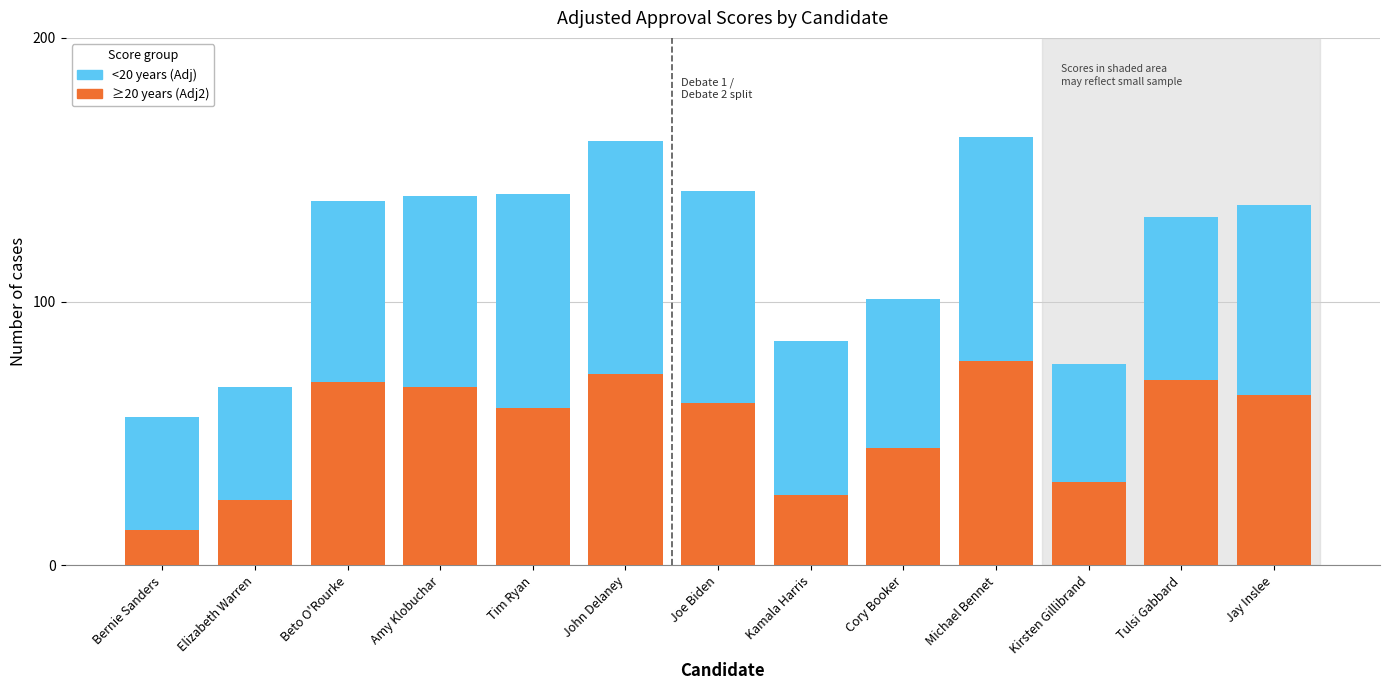

What is the total value across all series at Joe Biden?

142.1